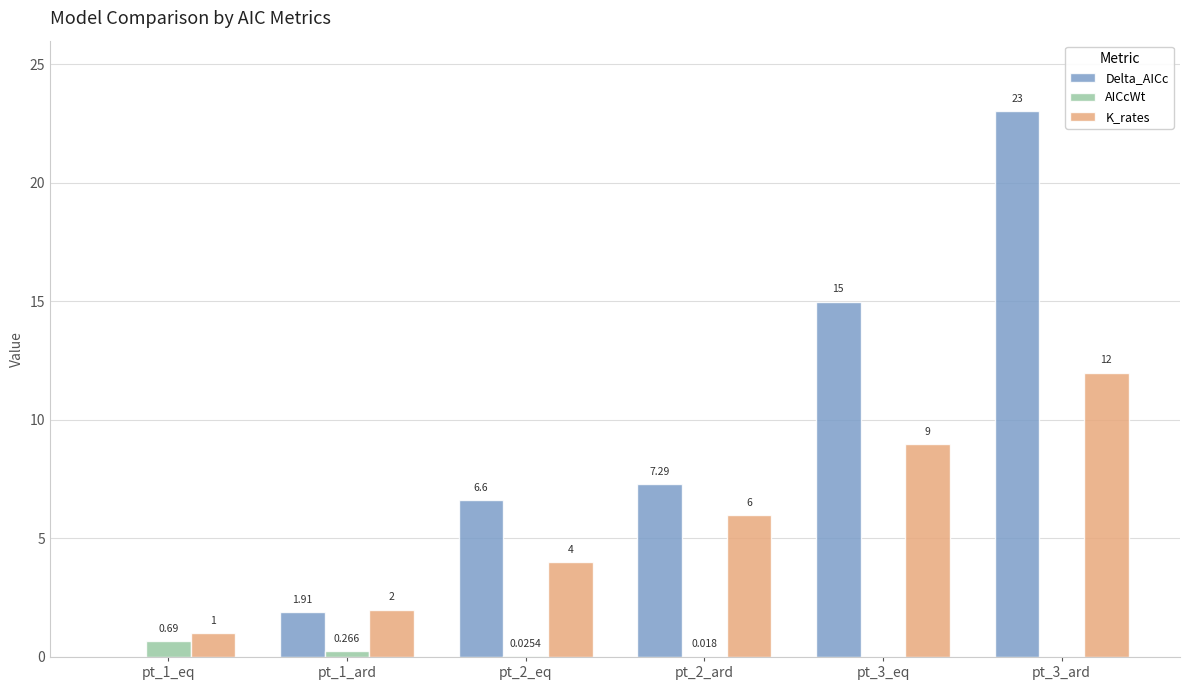

The value of Delta_AICc at pt_2_eq is 2.9. True or false?

False